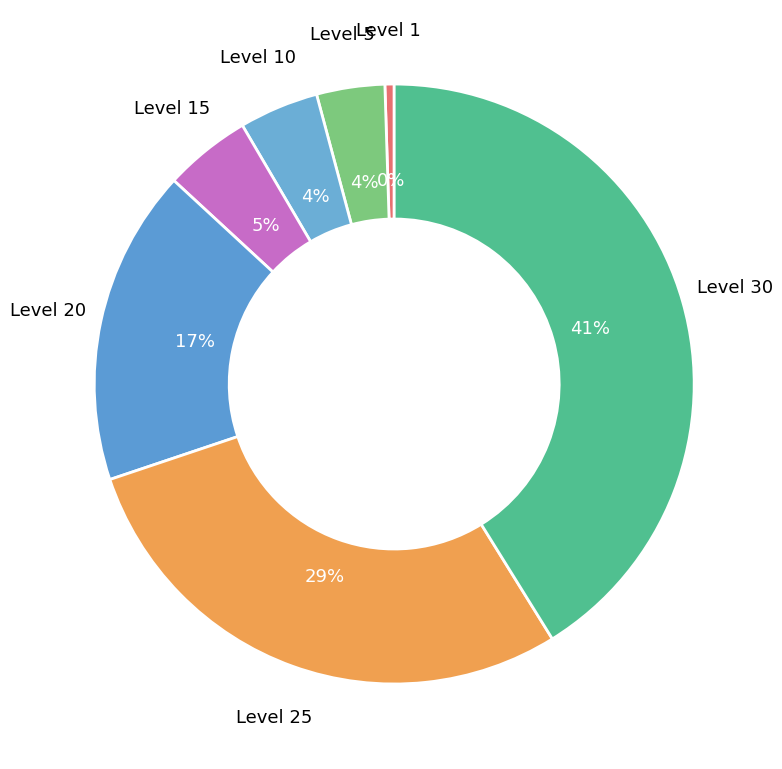

To the nearest percent, what is the combined percentage of Level 10 and Level 30?

45%